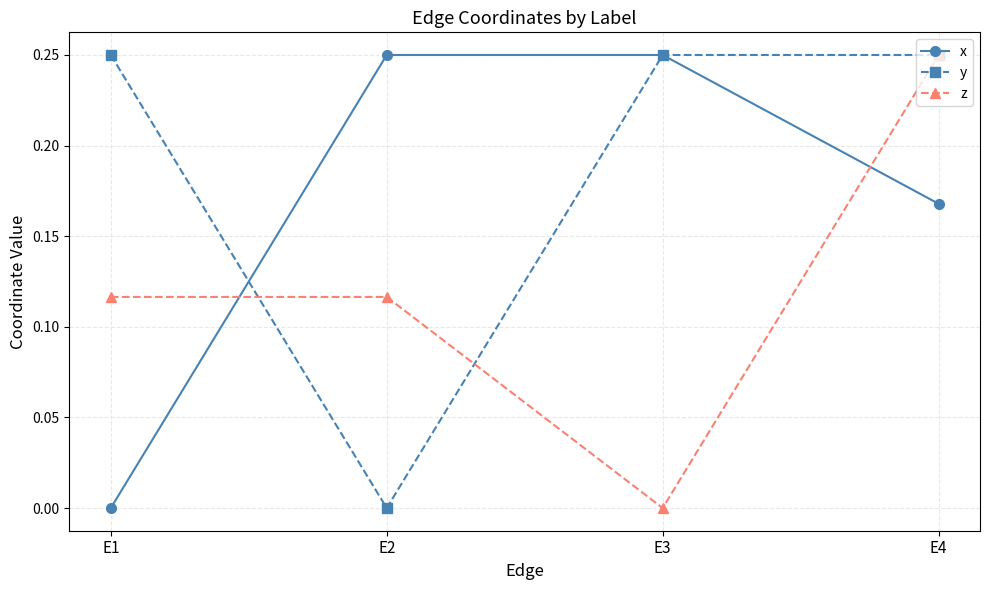

Which series changed the most between E1 and E4?

x